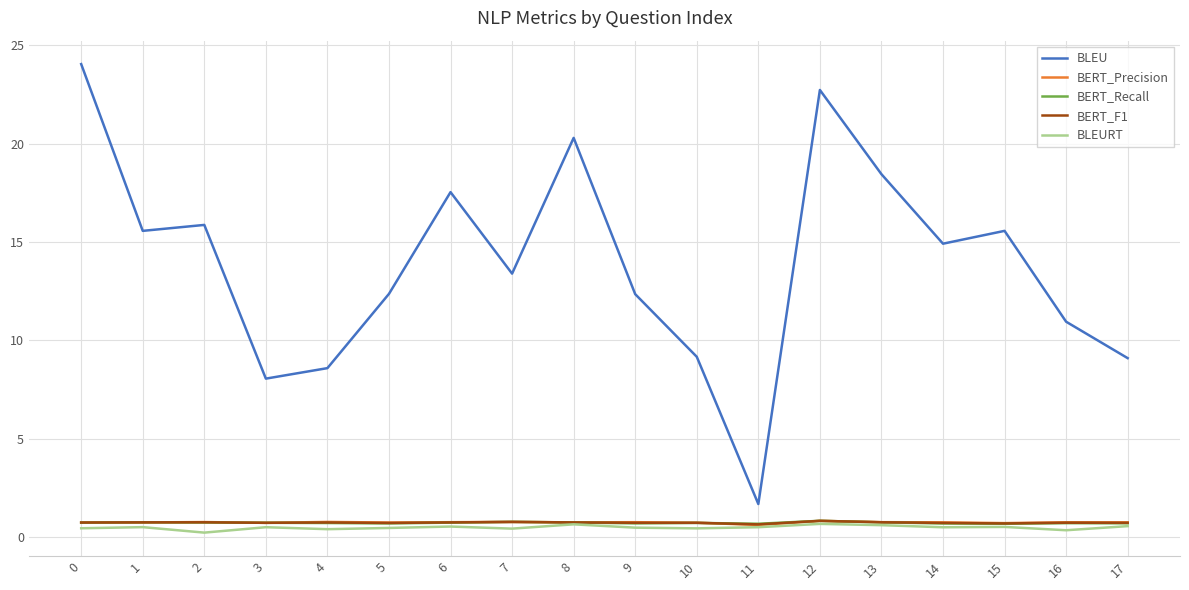

What is the total value across all series at 2?

18.4